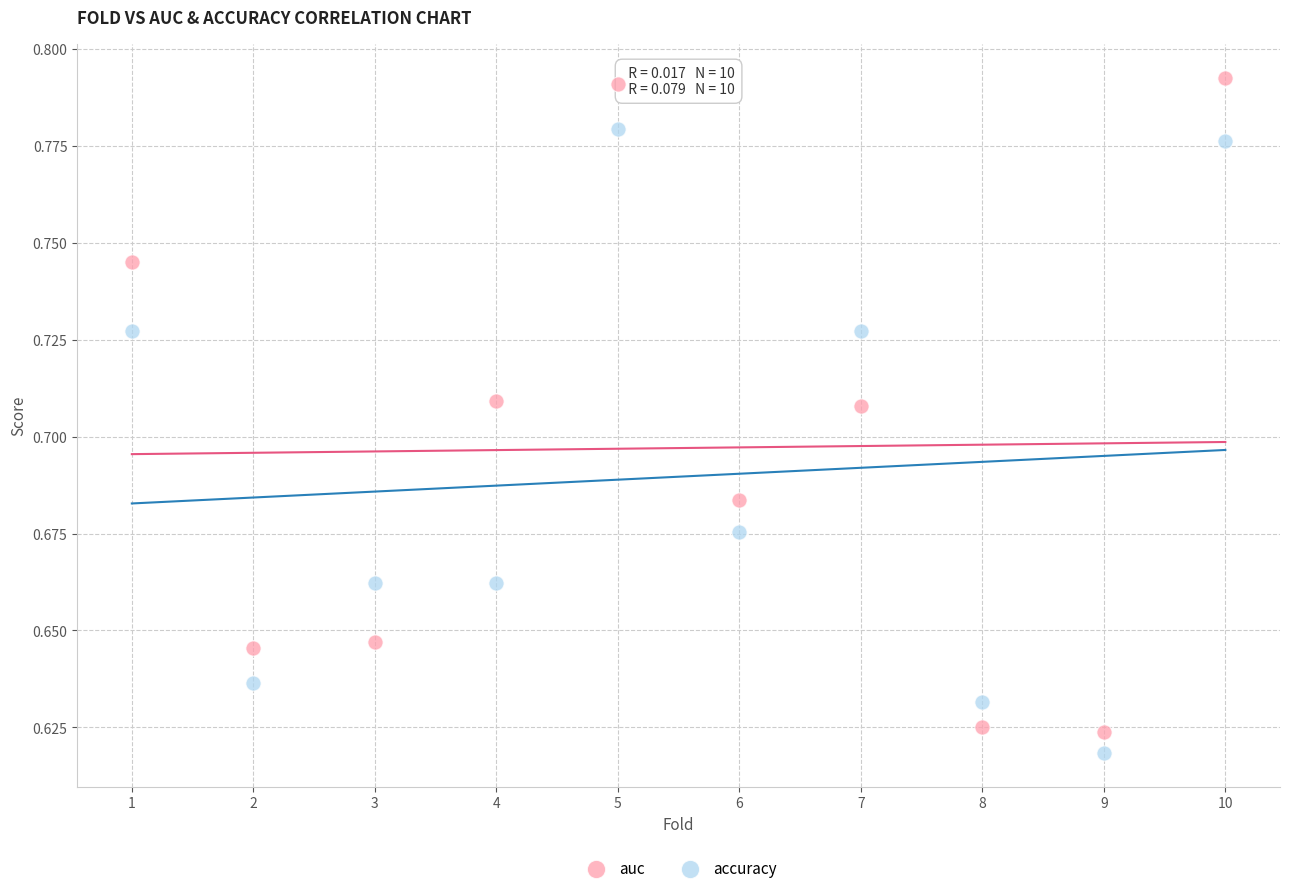

Which series reaches the maximum Y coordinate?

auc